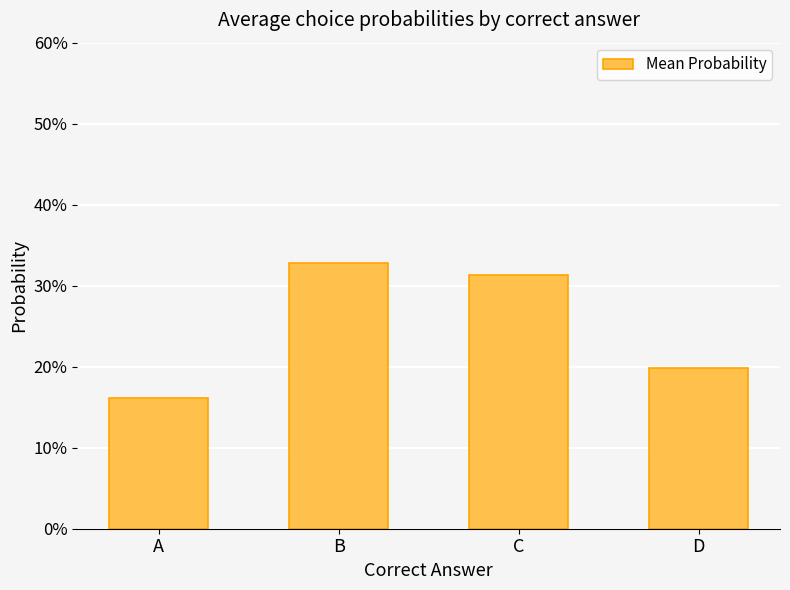

Reading left to right, extract all data points from this chart.

0.2	0.3	0.3	0.2